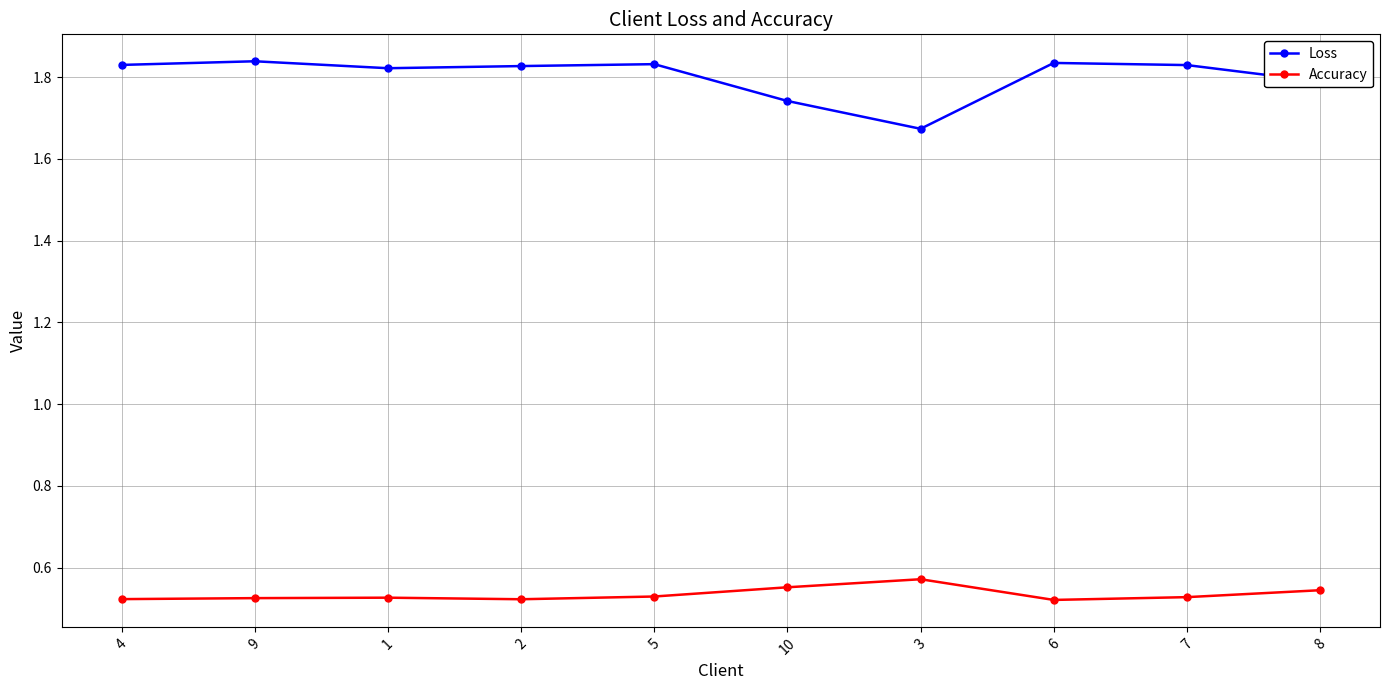

True or false: Accuracy and Loss cross at least once.

False